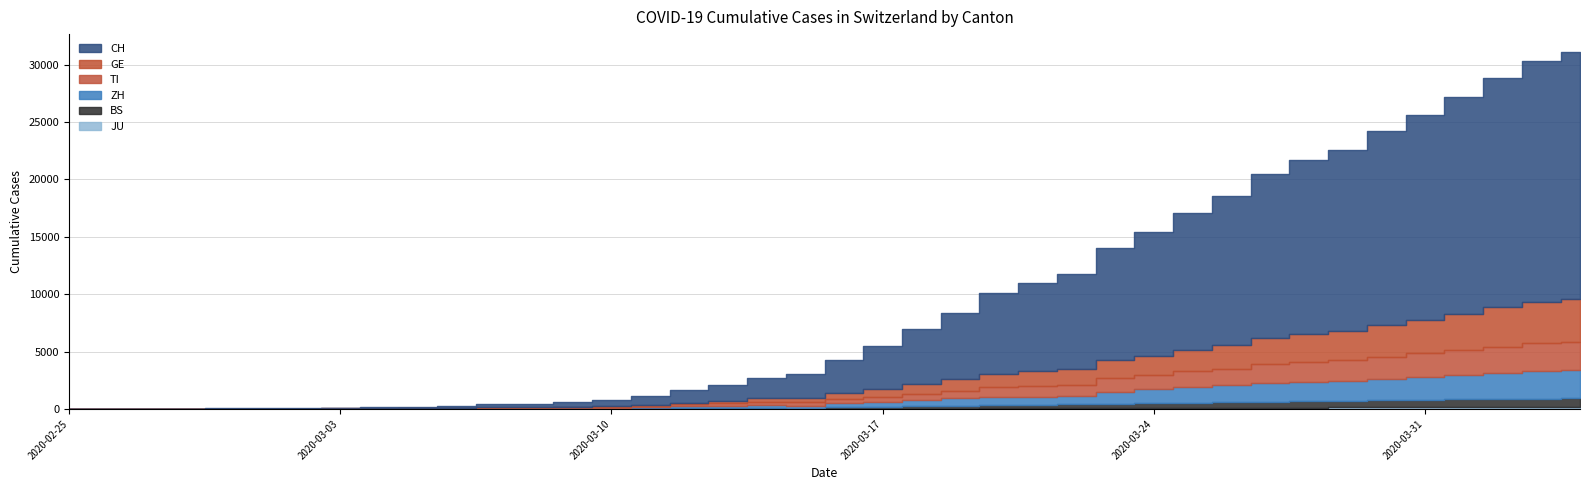

What is the greatest value displayed?

21535